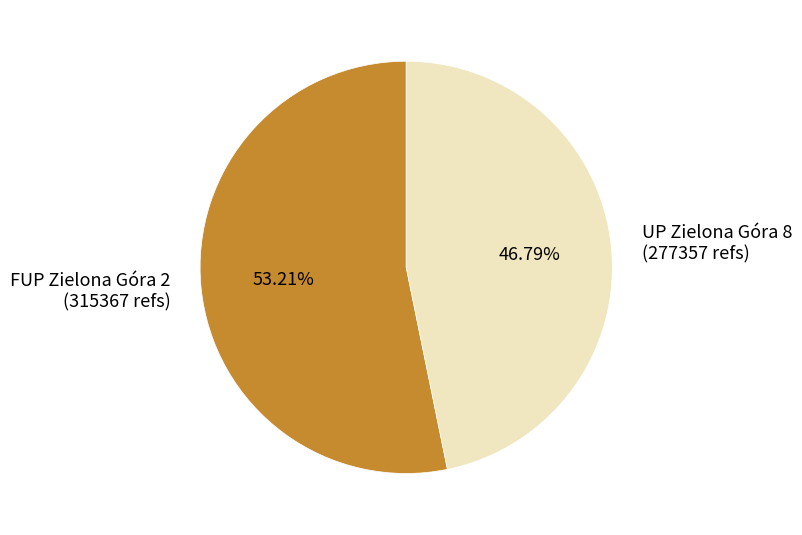

Is there any slice that represents more than half of the pie?

Yes